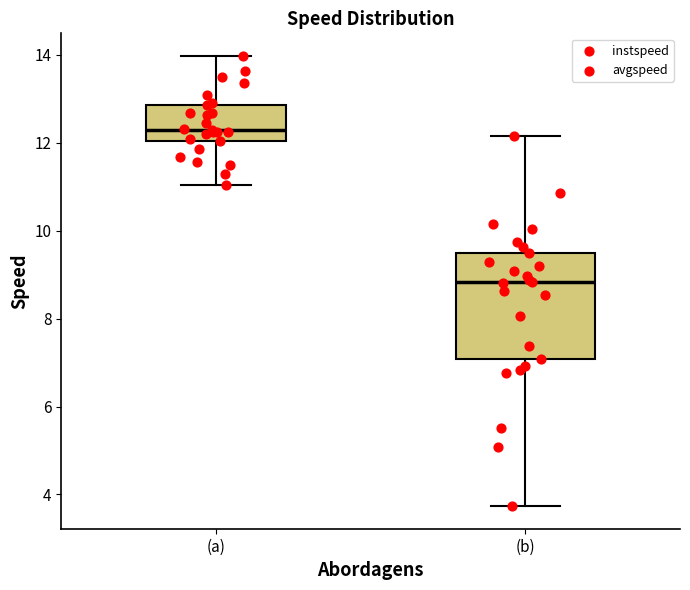

Reading left to right, read every box against the y-axis: the position of its median line, the range the box covers, and the ends of its whiskers. The values are not printed on the chart, so give them approximately, as read against the axis.

(a): median 12.2, box 12.0 to 12.8, whiskers 11.0 to 14.0
(b): median 8.8, box 7.0 to 9.6, whiskers 3.8 to 12.2